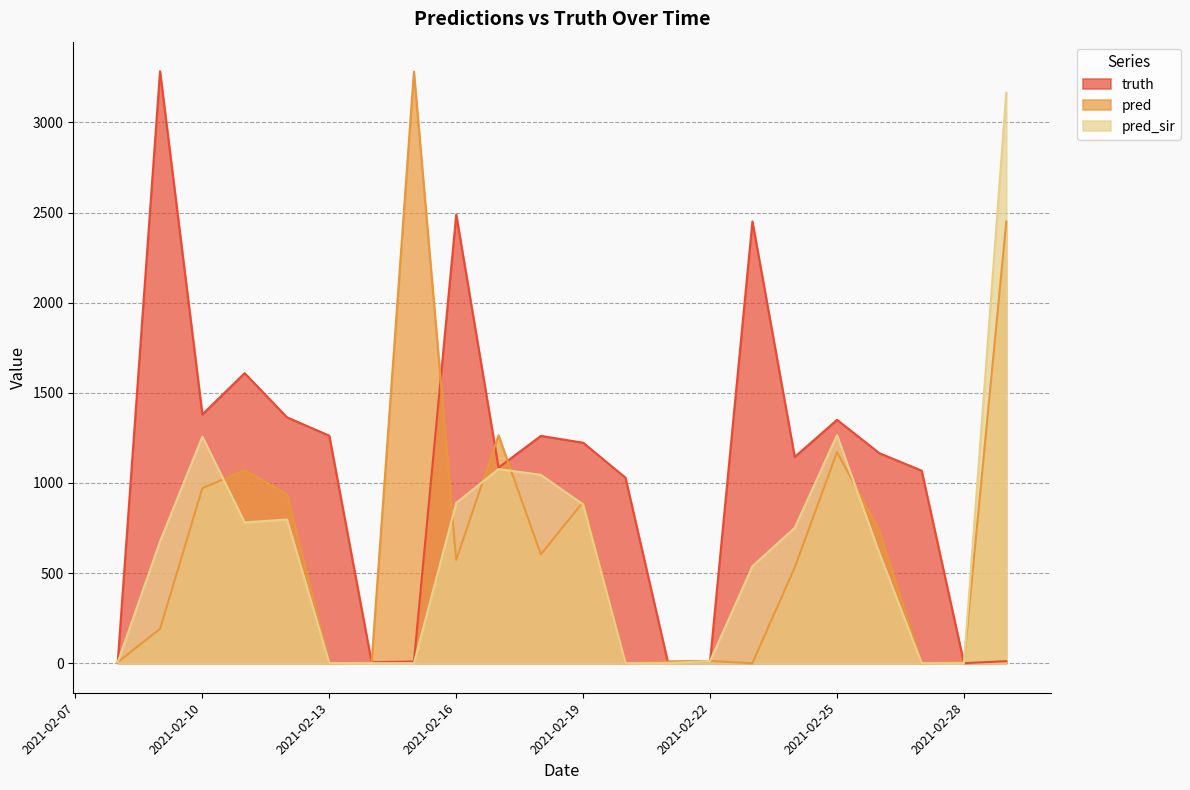

List the labels in order of pred value, largest first.

2021-02-15, 2021-03-01, 2021-02-17, 2021-02-25, 2021-02-11, 2021-02-10, 2021-02-12, 2021-02-19, 2021-02-26, 2021-02-18, 2021-02-16, 2021-02-24, 2021-02-09, 2021-02-22, 2021-02-21, 2021-02-28, 2021-02-08, 2021-02-14, 2021-02-13, 2021-02-20, 2021-02-23, 2021-02-27